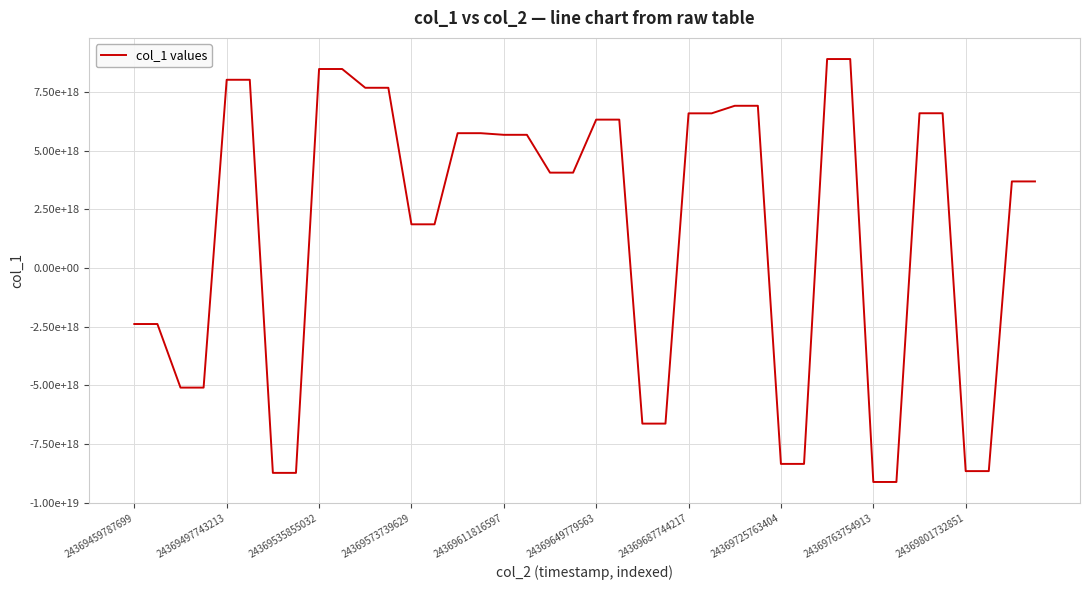

At which category does the chart reach its peak across all series?

30